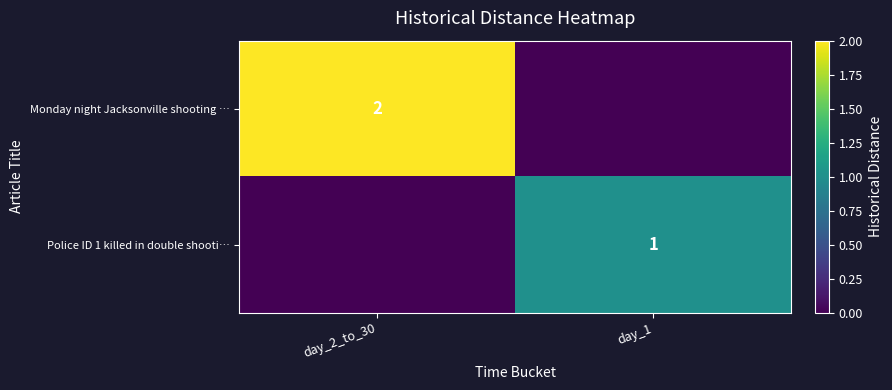

Is it true that Monday night Jacksonville shooting … equals 2 at day_2_to_30?

True